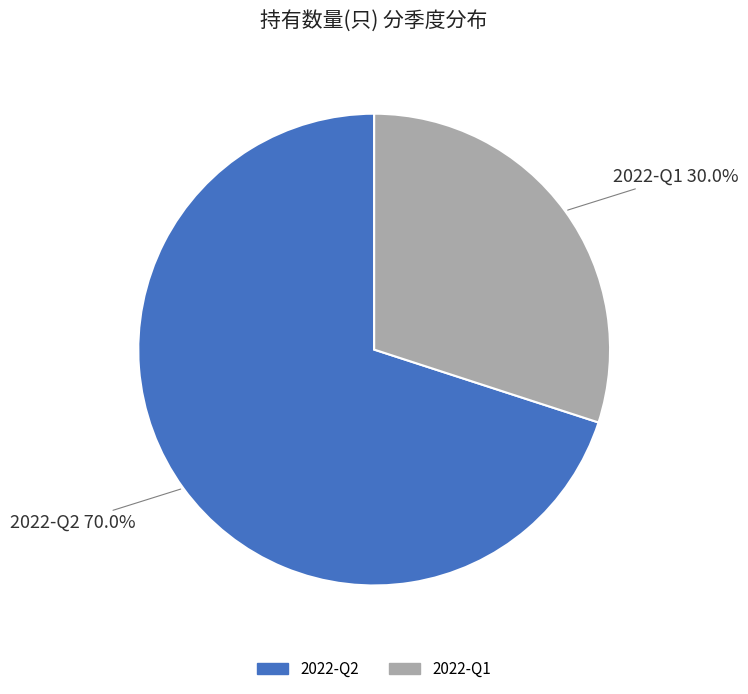

Which slice is the largest?

2022-Q2